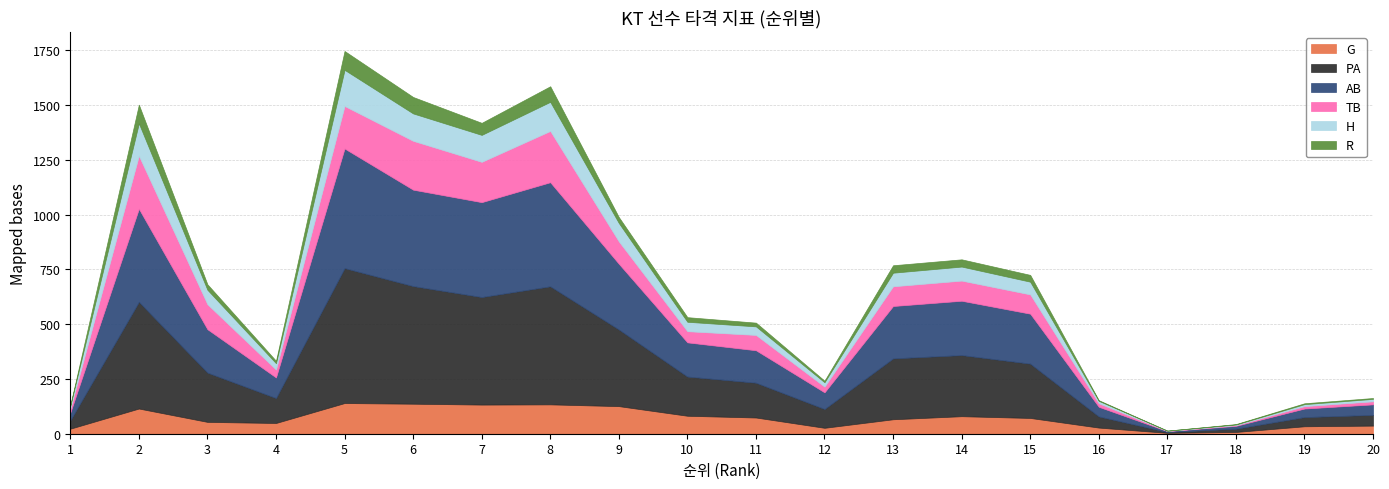

What is the total value across all series at 7?

1419